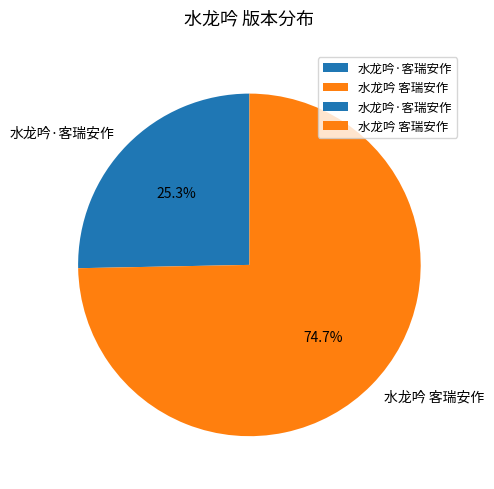

Which slice represents more than half of the pie?

水龙吟 客瑞安作